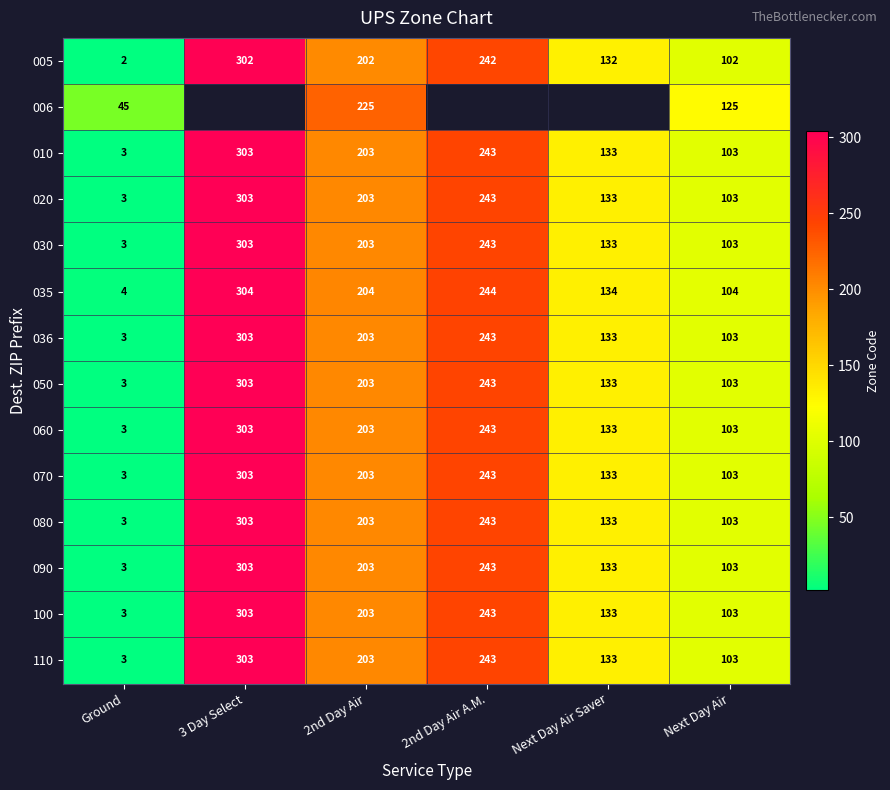

The value of 020 at 2nd Day Air A.M. is 328.8. True or false?

False